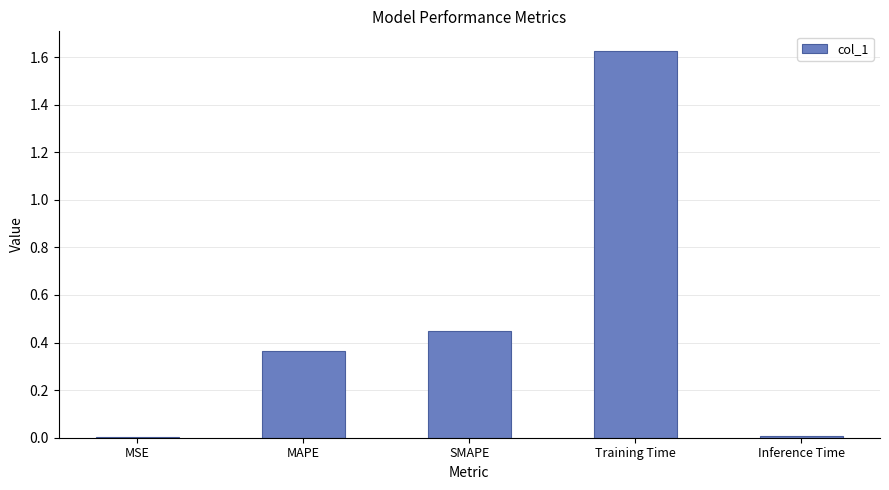

What is the average value?

0.5